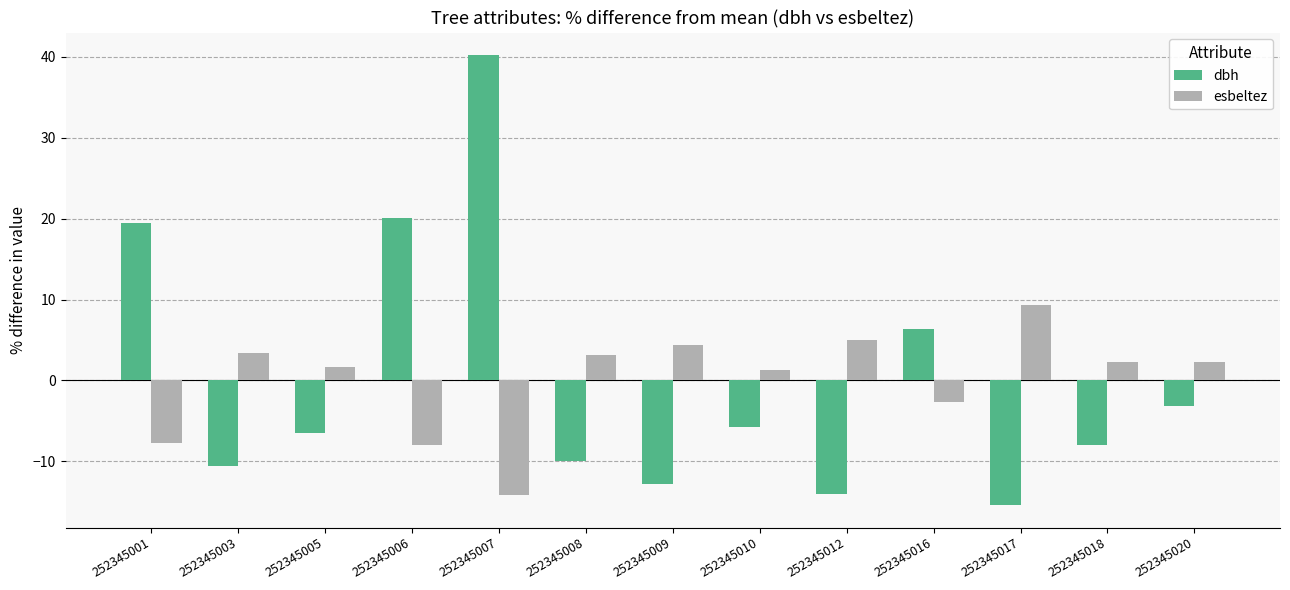

Read the esbeltez value at 252345005.

1.6